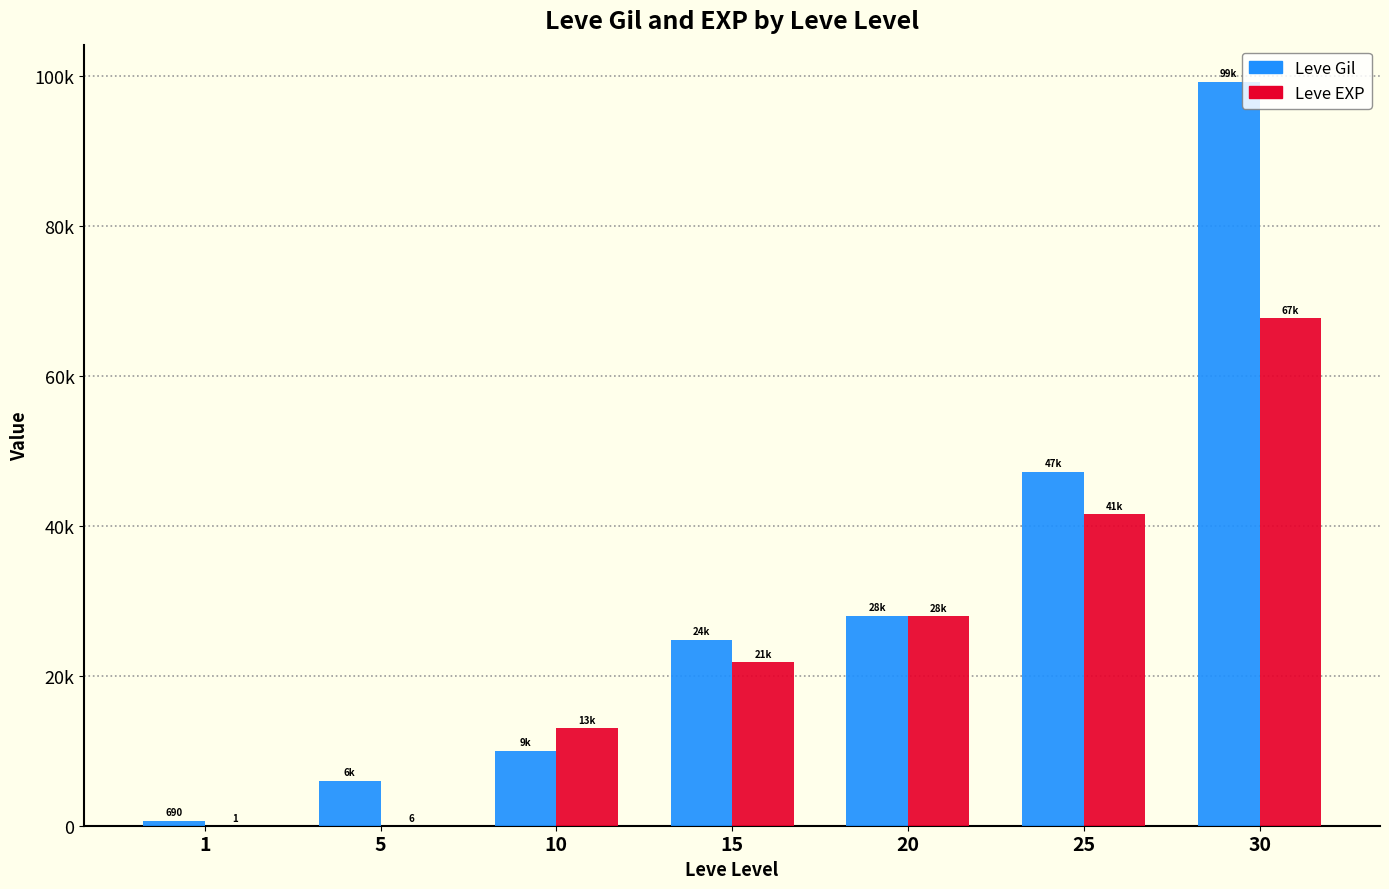

Does the chart contain stacked bars?

No